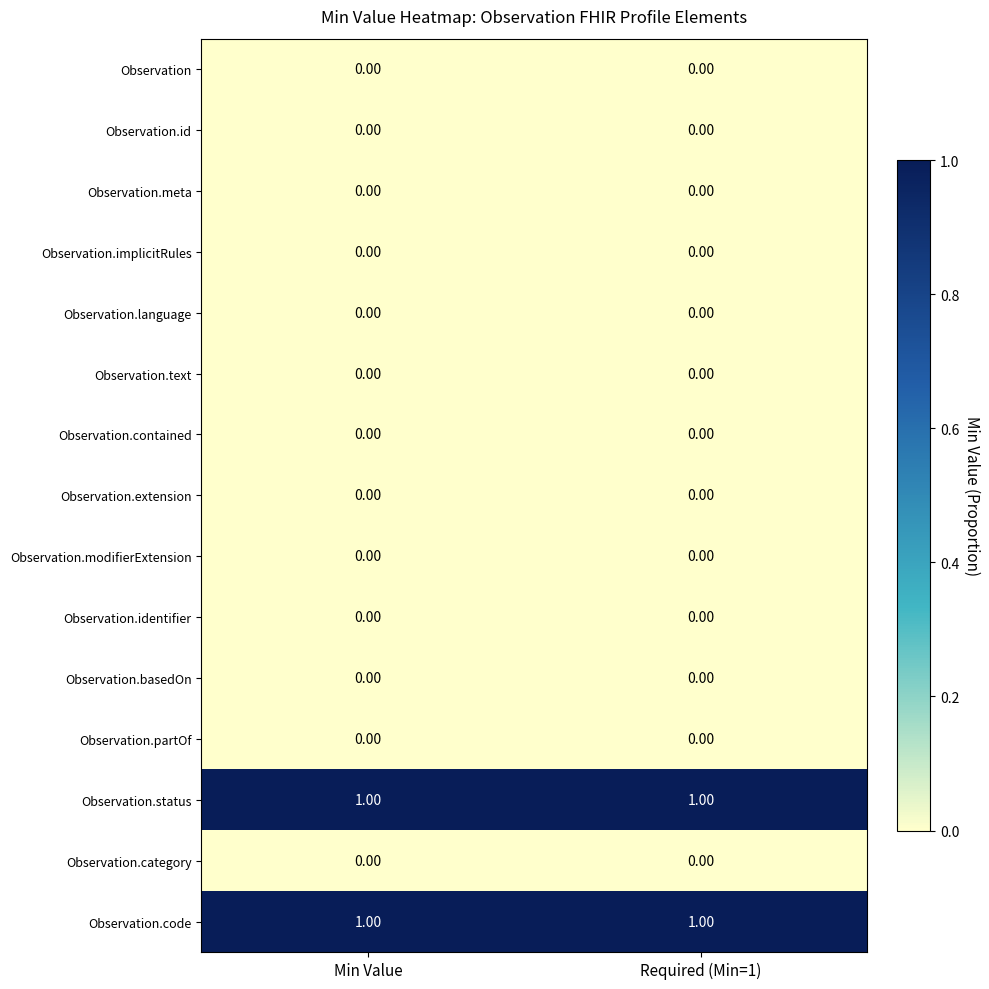

Count the number of data series in this chart.

15